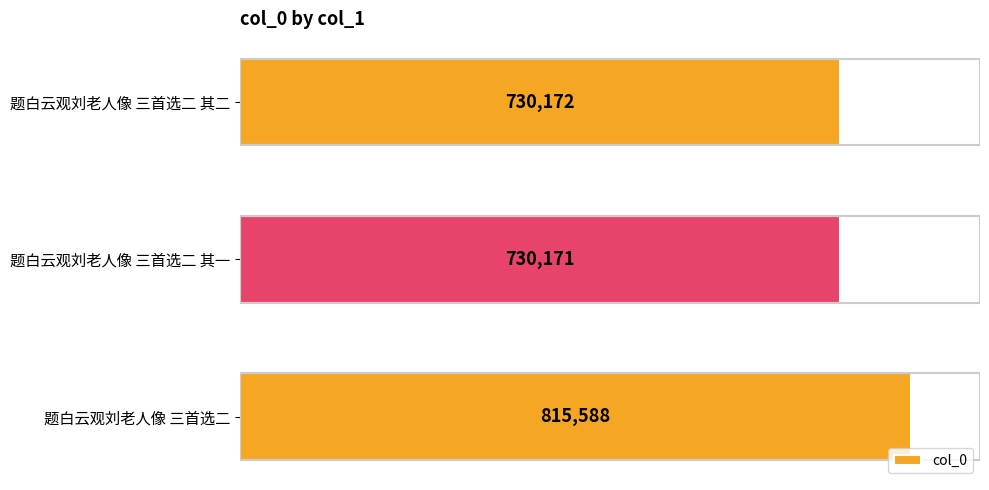

Approximately how many times larger is the value at 题白云观刘老人像 三首选二 其一 compared to 题白云观刘老人像 三首选二 其二?

1.0